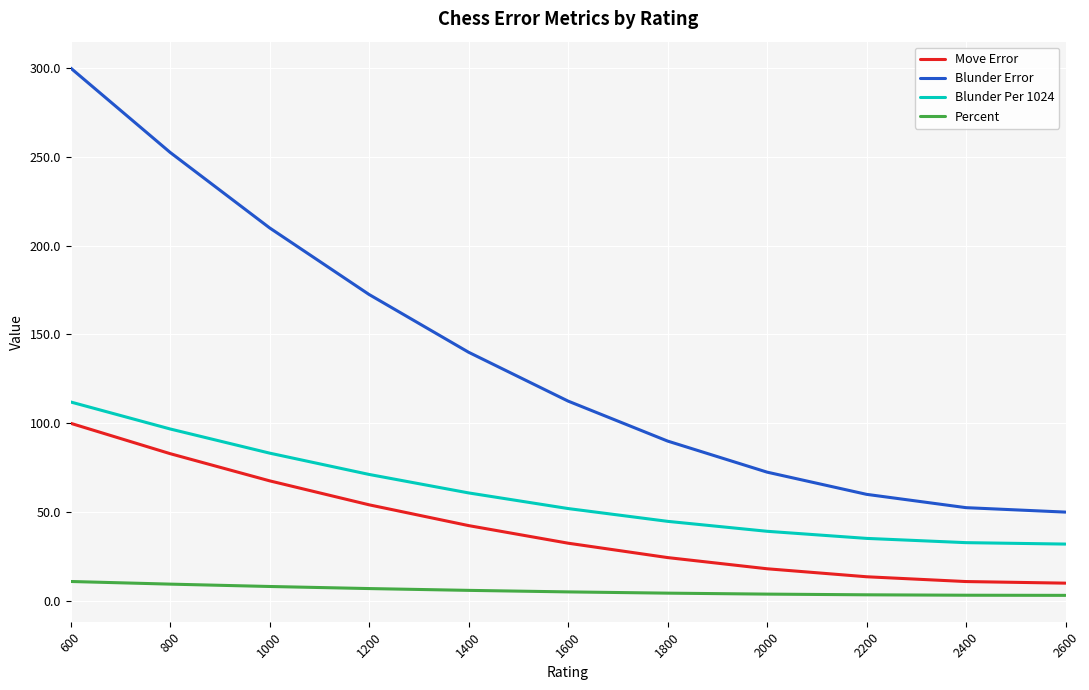

What is the minimum value for Blunder Per 1024?

32.0